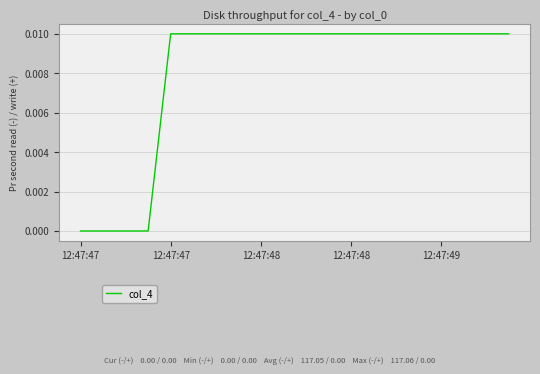

At which label is the value closest to 0?

12:47:47